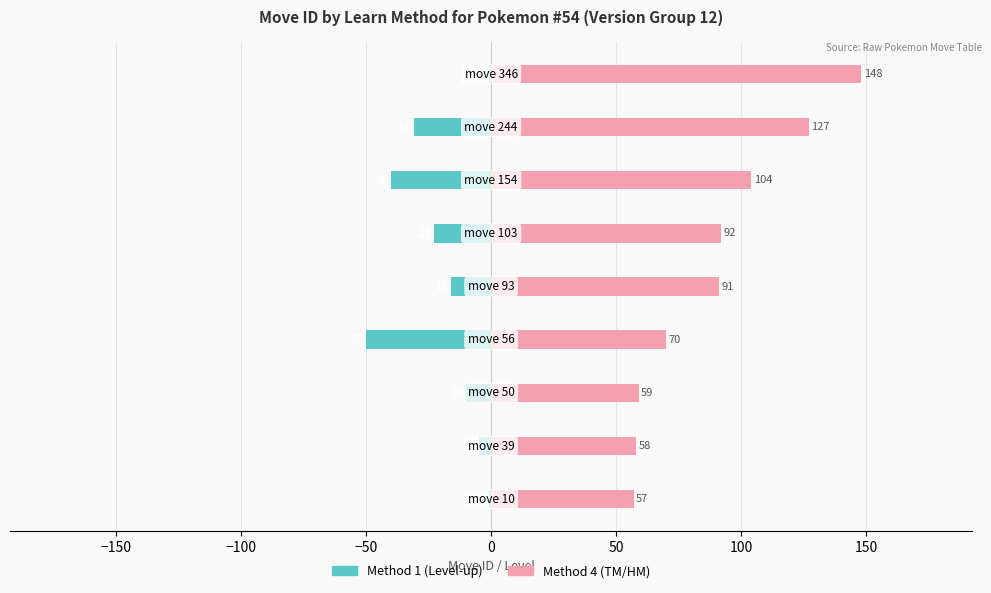

What is the highest value of the Method 4 (TM/HM) series?

148